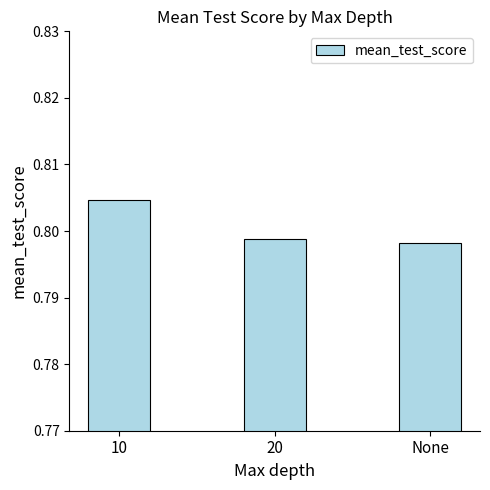

The value at 10 is 0.5. True or false?

False